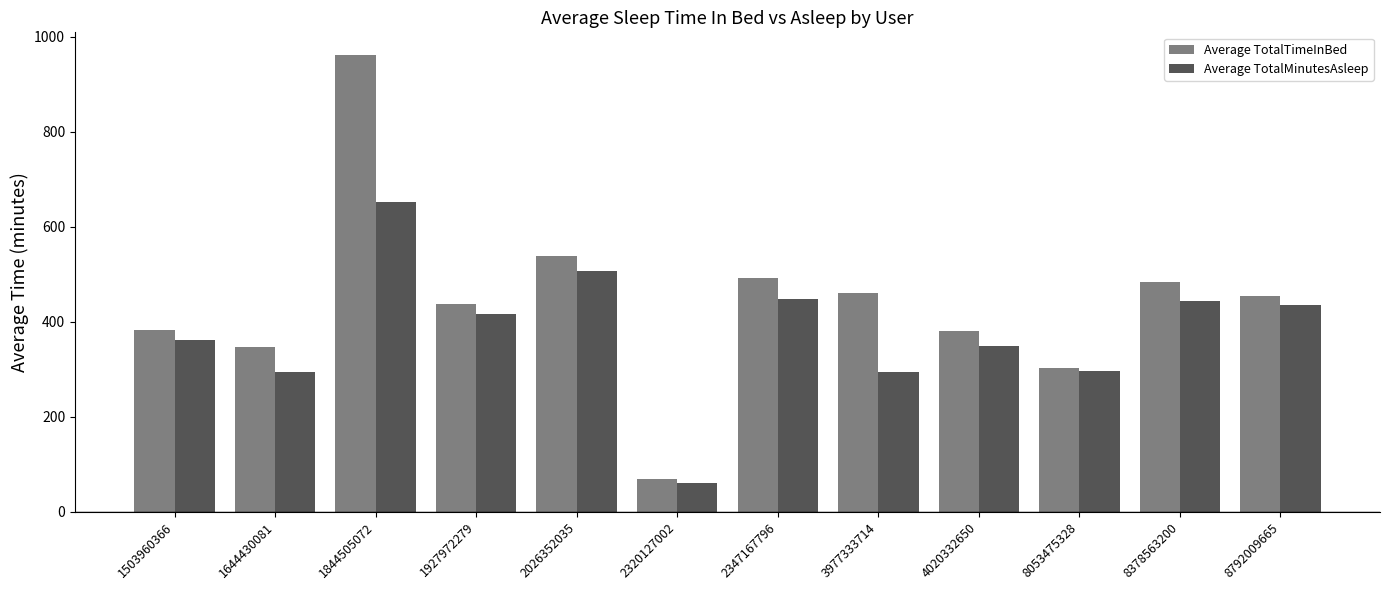

What is the value of the Average TotalTimeInBed bar at the 5th from the left?

537.6